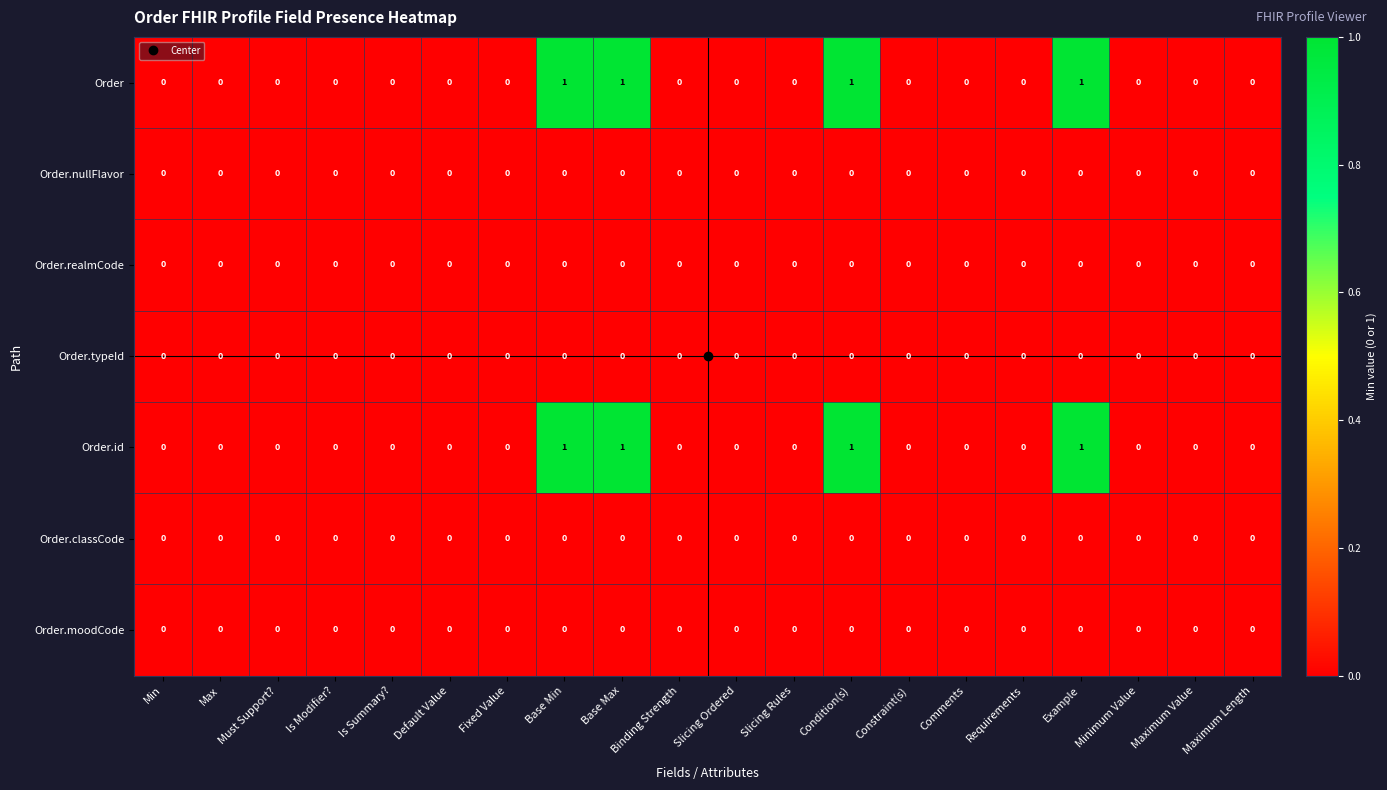

Count the number of data series in this chart.

7